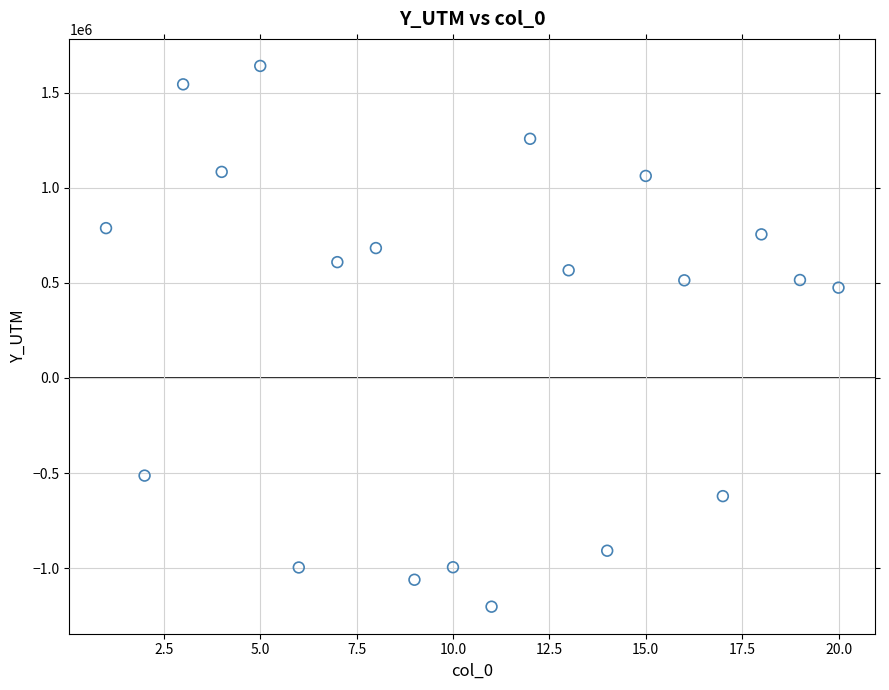

What Y value in the scatter plot is closest to 219120?

475038.4